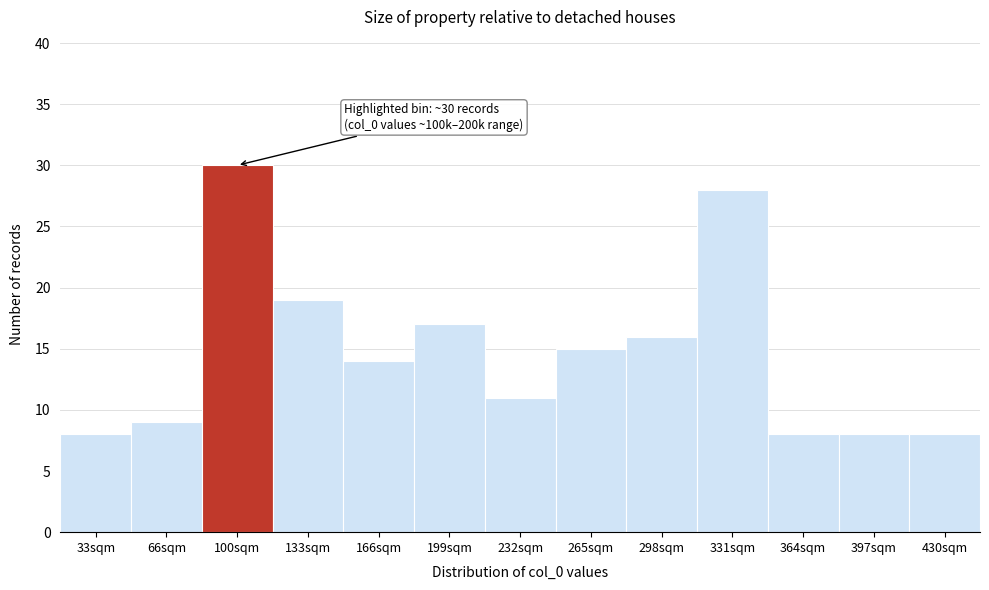

Reading right to left, transcribe all the data shown in this chart.

430sqm=8	397sqm=8	364sqm=8	331sqm=28	298sqm=16	265sqm=15	232sqm=11	199sqm=17	166sqm=14	133sqm=19	100sqm=30	66sqm=9	33sqm=8